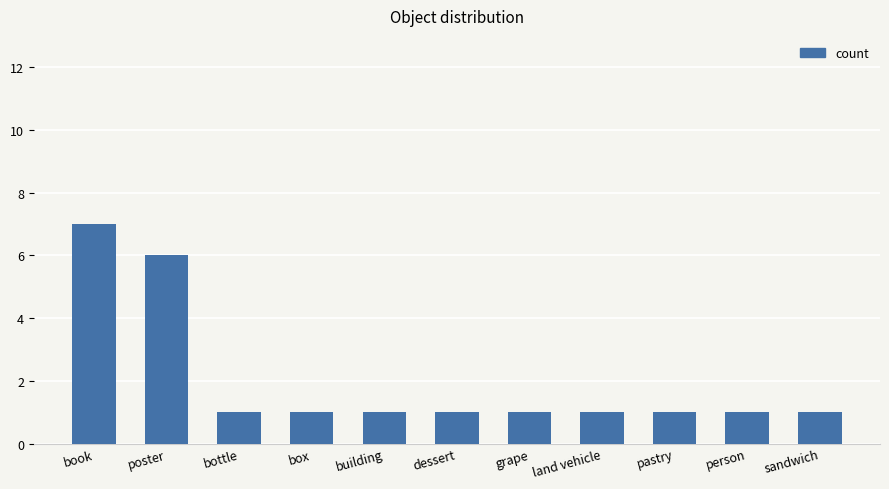

What is the label of the 3rd bar from the left?

bottle